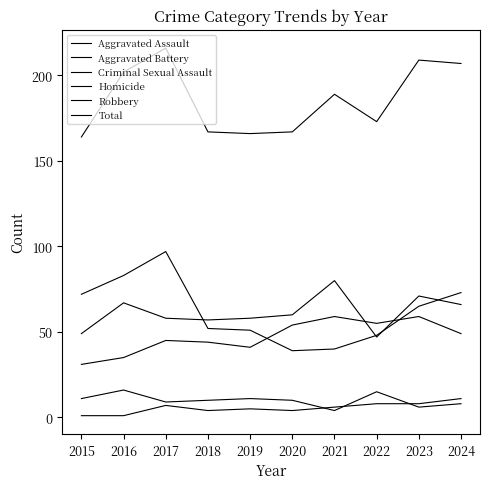

True or false: Total and Robbery cross at least once.

False